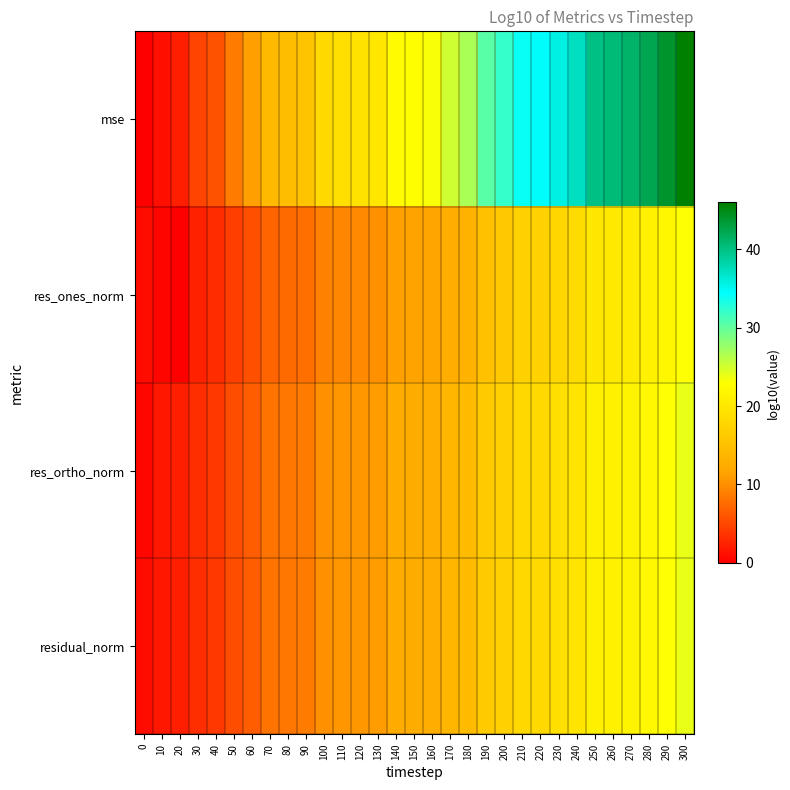

List the series in order of their peak value, lowest first.

res_ones_norm, res_ortho_norm, residual_norm, mse